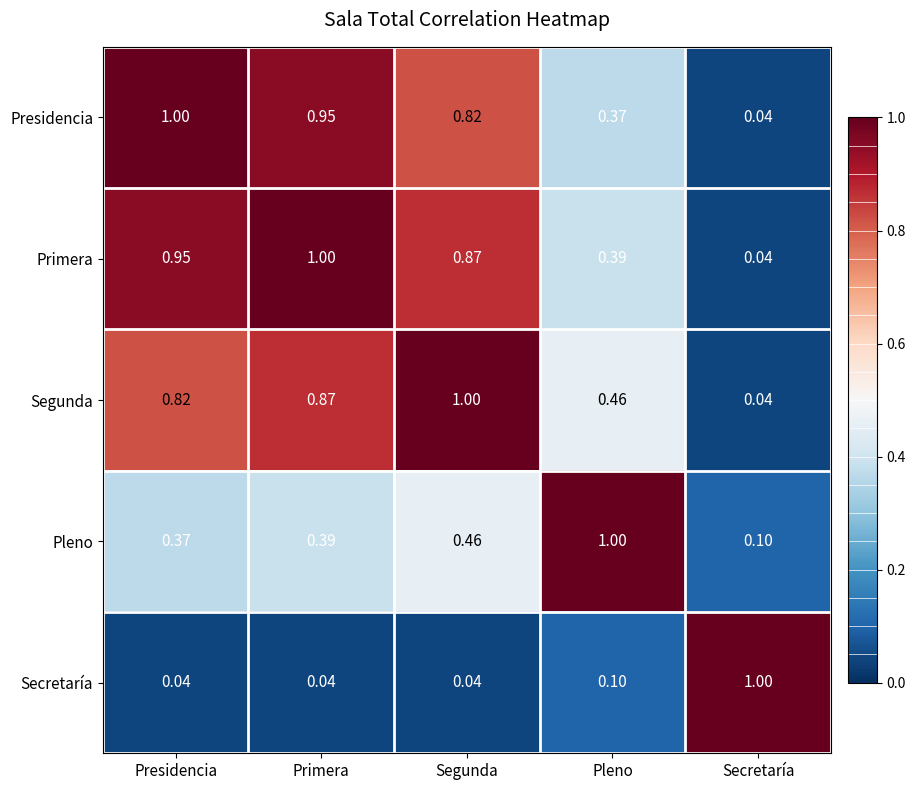

At which label is Segunda closest to 0?

Secretaría